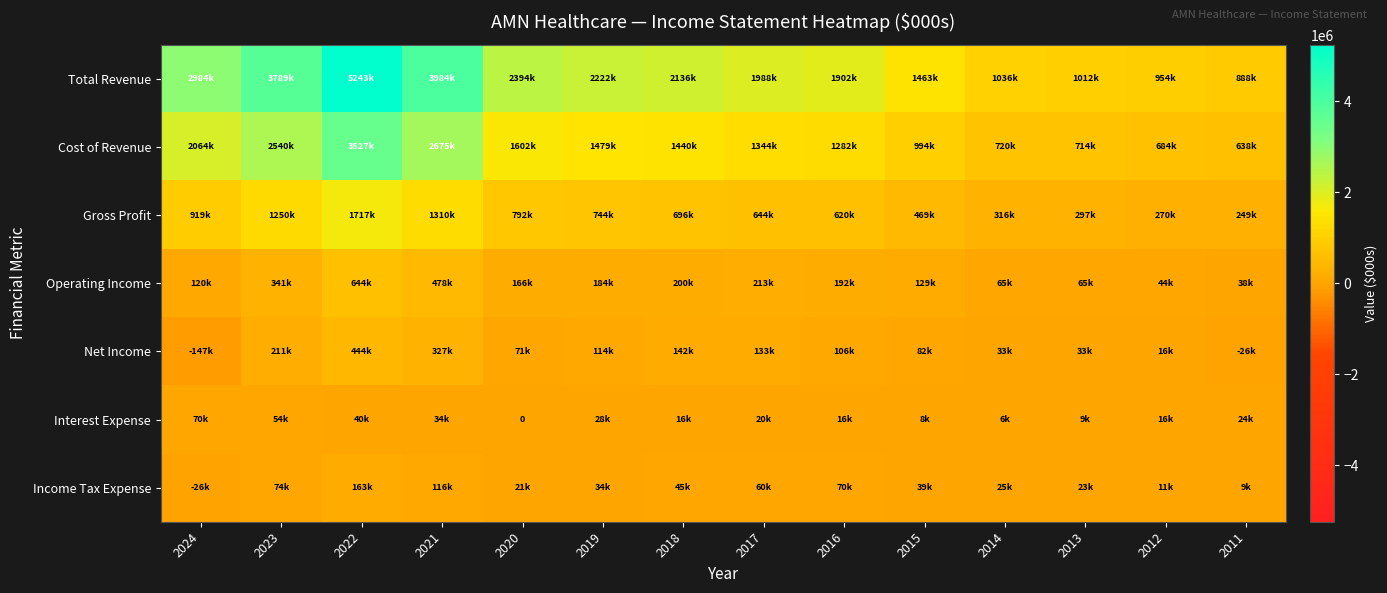

At which label does Gross Profit first exceed 696400?

2024